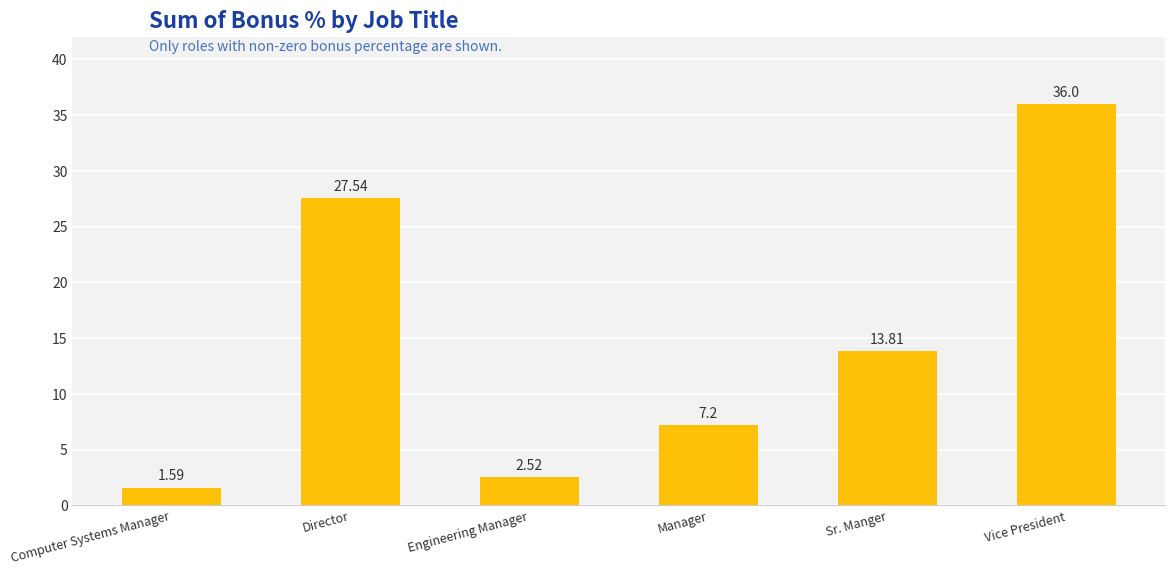

Which category has the lowest value across all series?

Computer Systems Manager